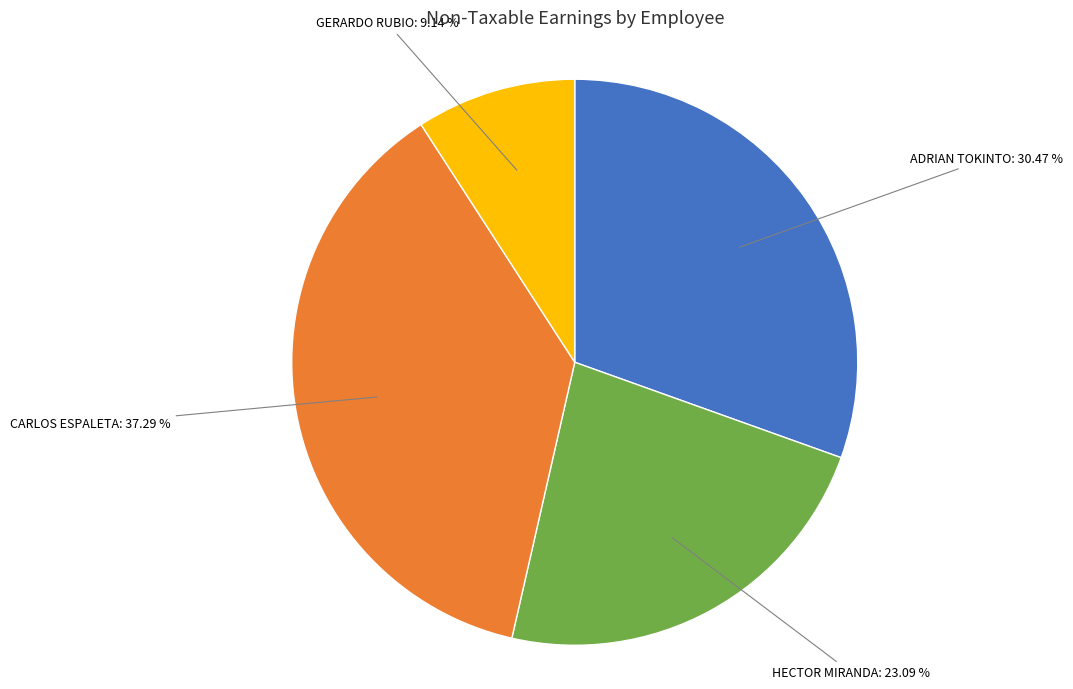

Combined, do CARLOS ESPALETA and ADRIAN TOKINTO account for over 50%?

Yes